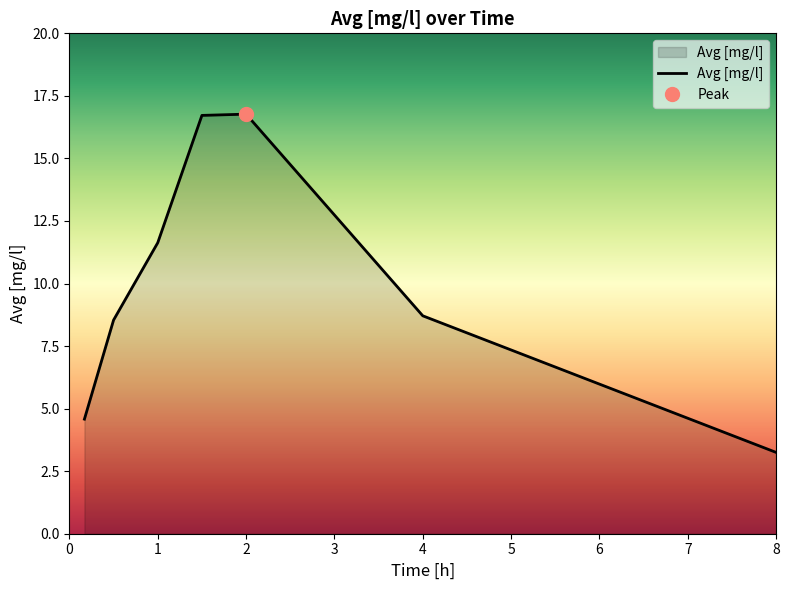

Between 8.0 and 0.17000000178813934, which is larger?

0.17000000178813934